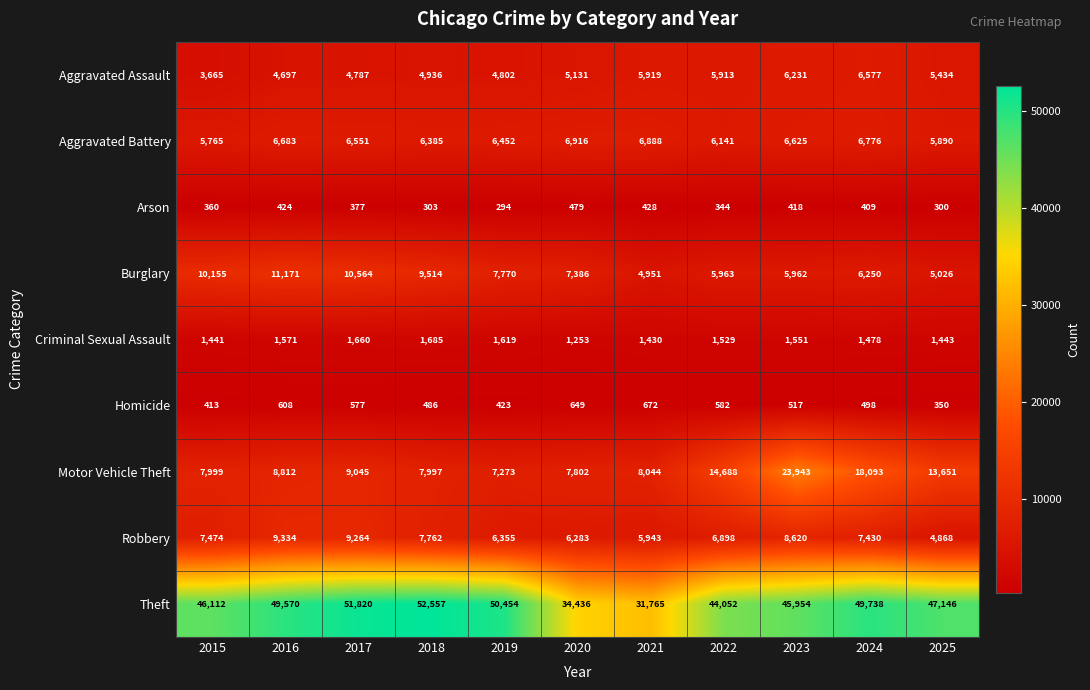

True or false: Motor Vehicle Theft has a value of 7999 at 2015.

True